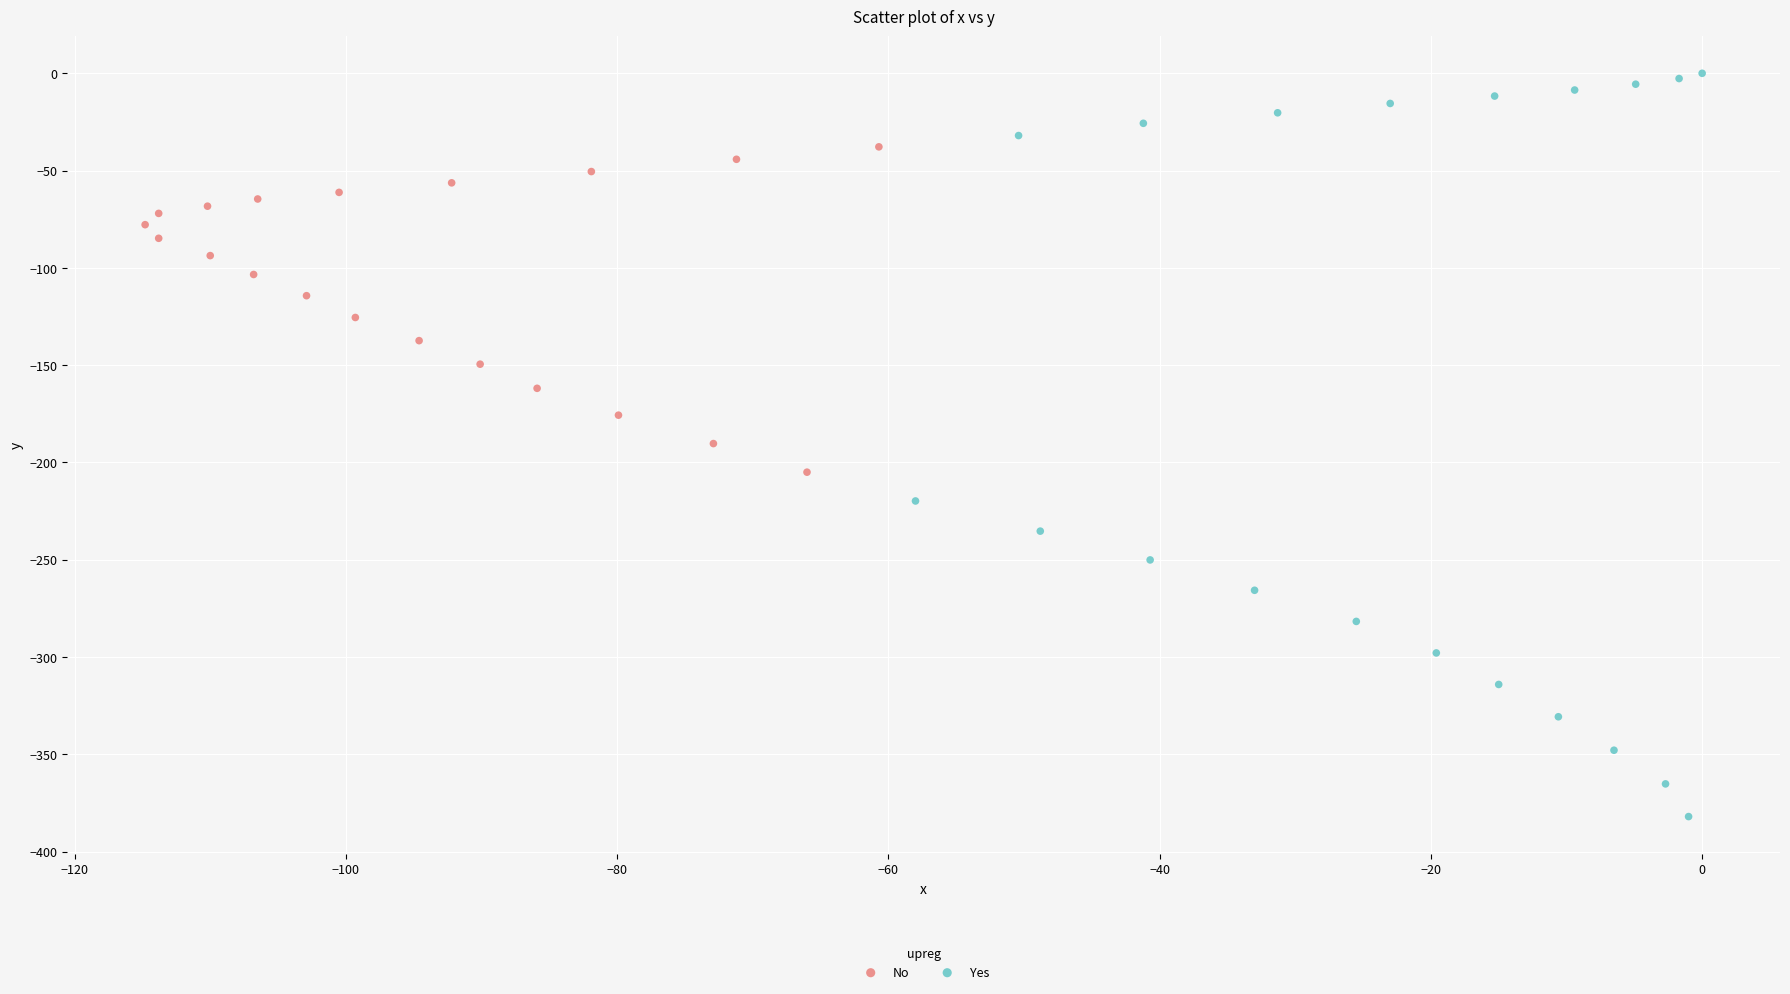

Which series has the widest spread of Y values?

Yes